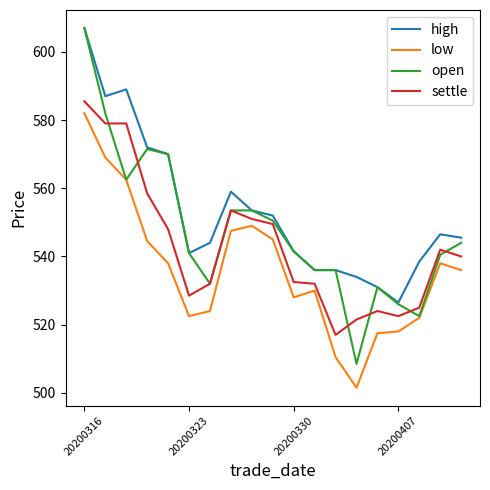

Which series has the largest total across all categories?

high